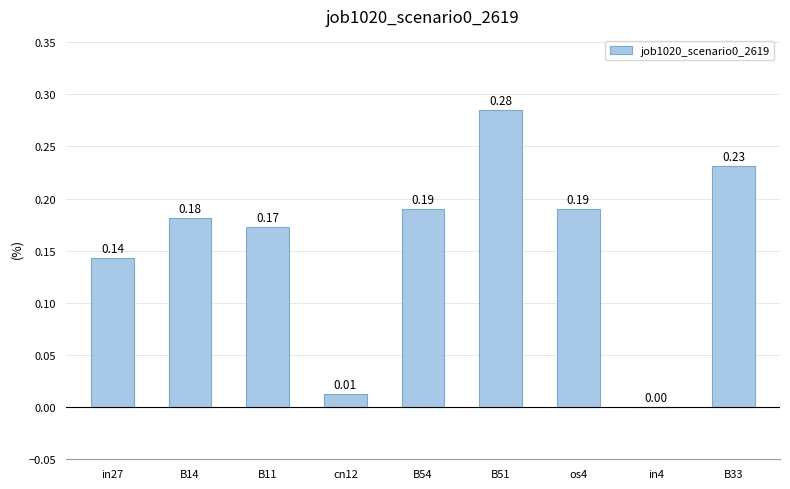

Are the bars horizontal?

No